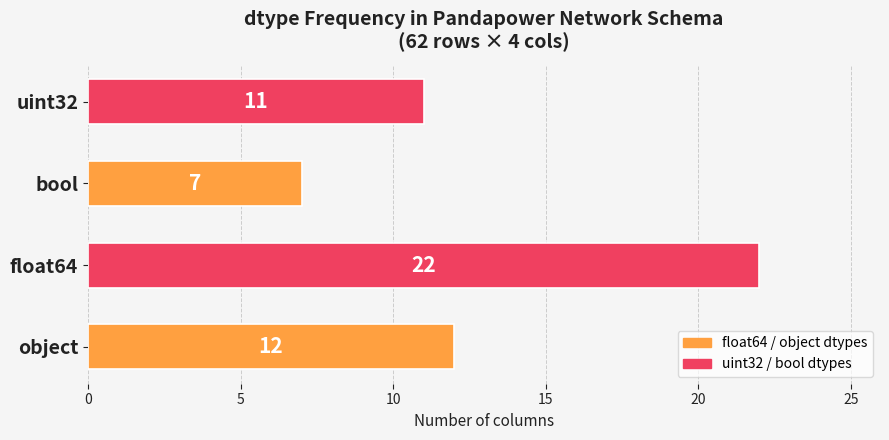

What is the sum of all values?

52